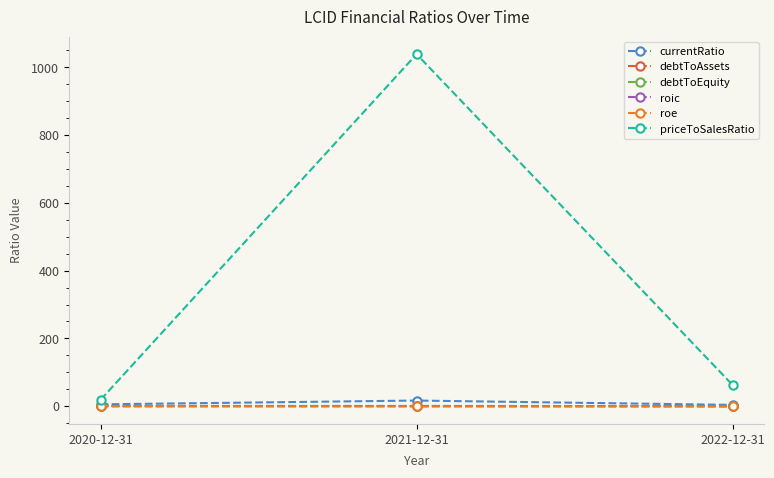

What are all the series names shown in the legend?

currentRatio, debtToAssets, debtToEquity, roic, roe, priceToSalesRatio